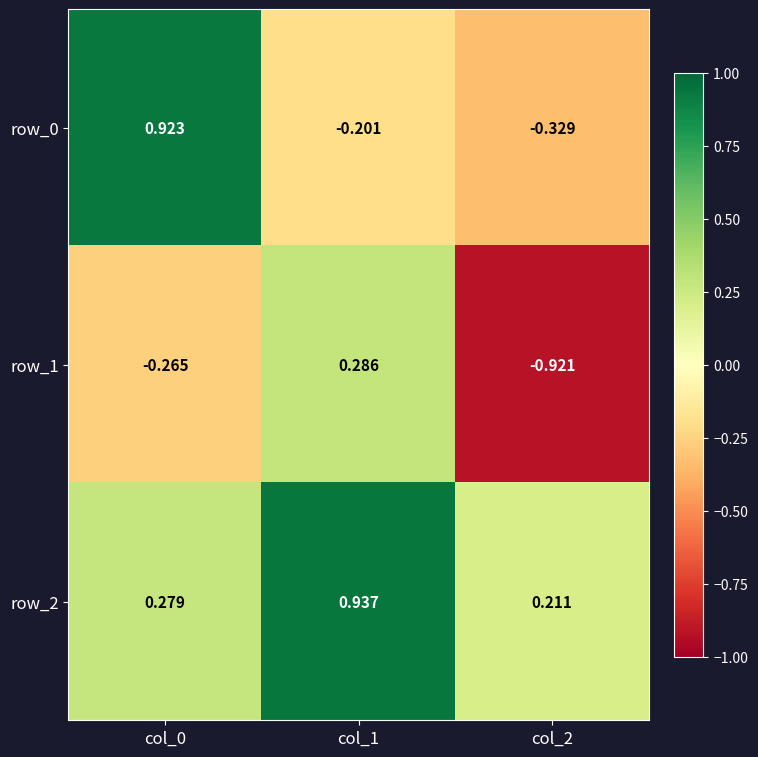

What is the total value across all series at col_1?

1.0